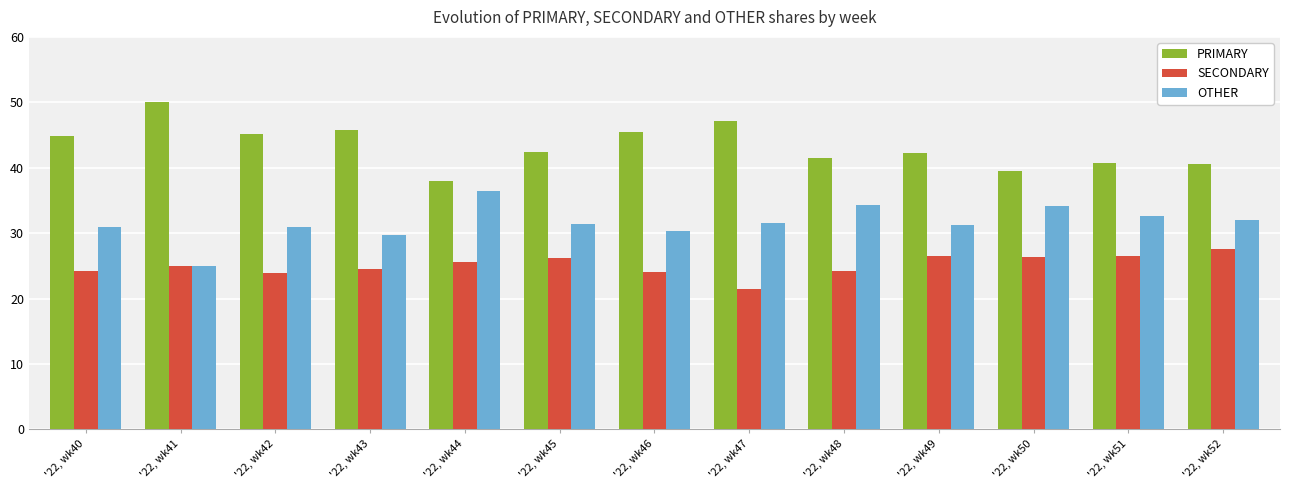

Which series has the largest total across all categories?

PRIMARY